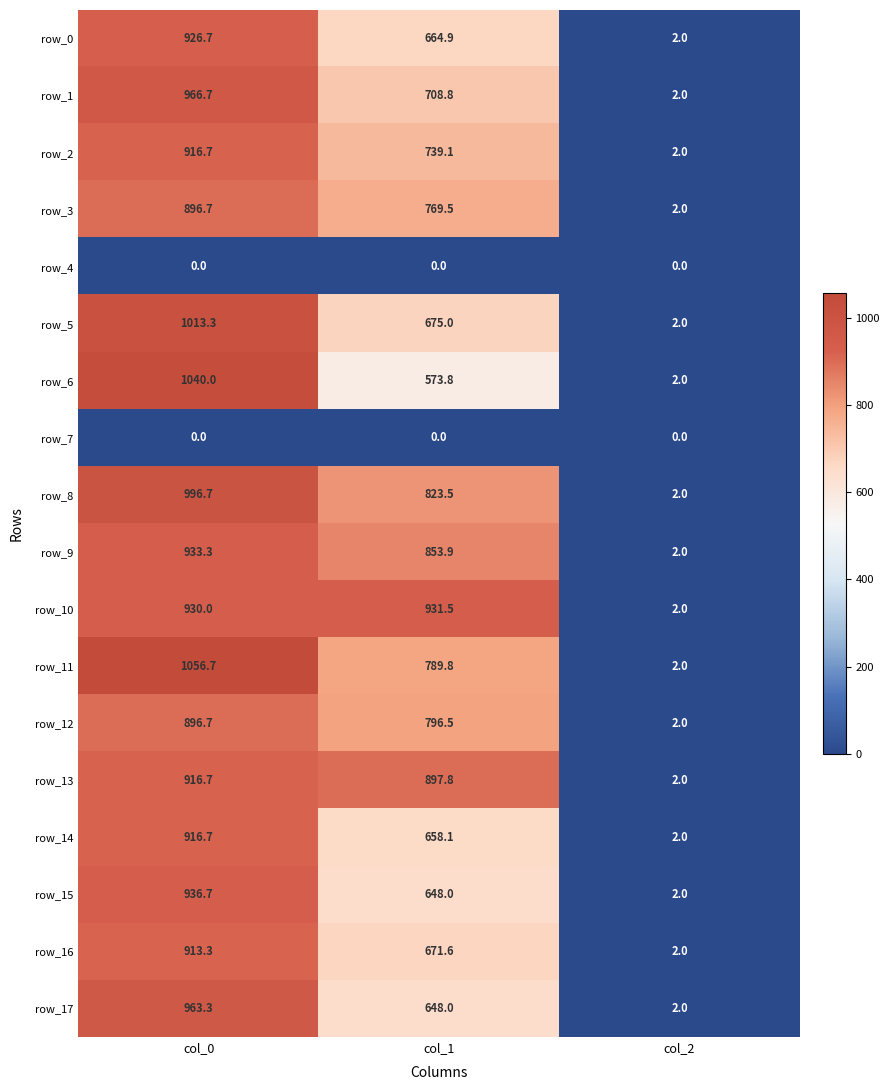

Which series changed the most between col_0 and col_2?

row_11